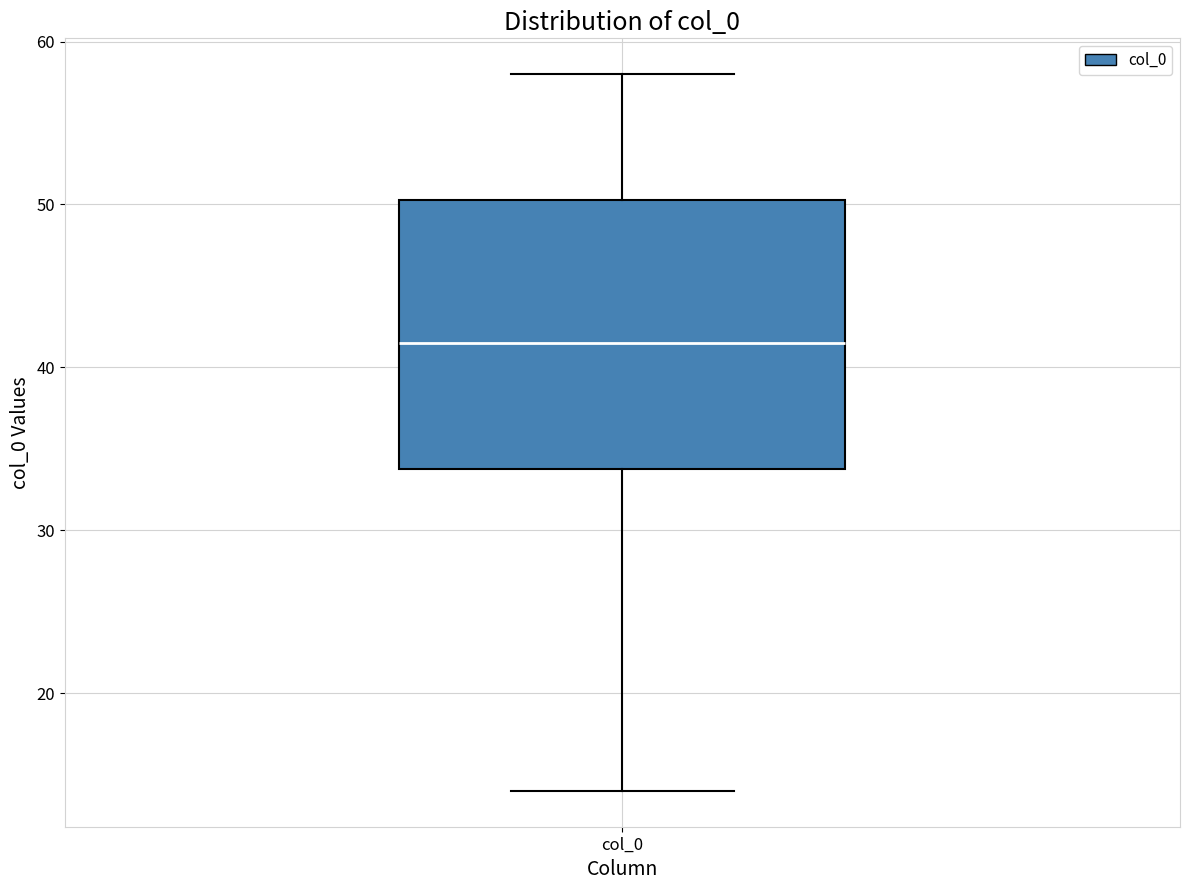

Where is the upper edge of the box for col_0 on the y-axis? The values are not printed on the chart, so give them approximately, as read against the axis.

50